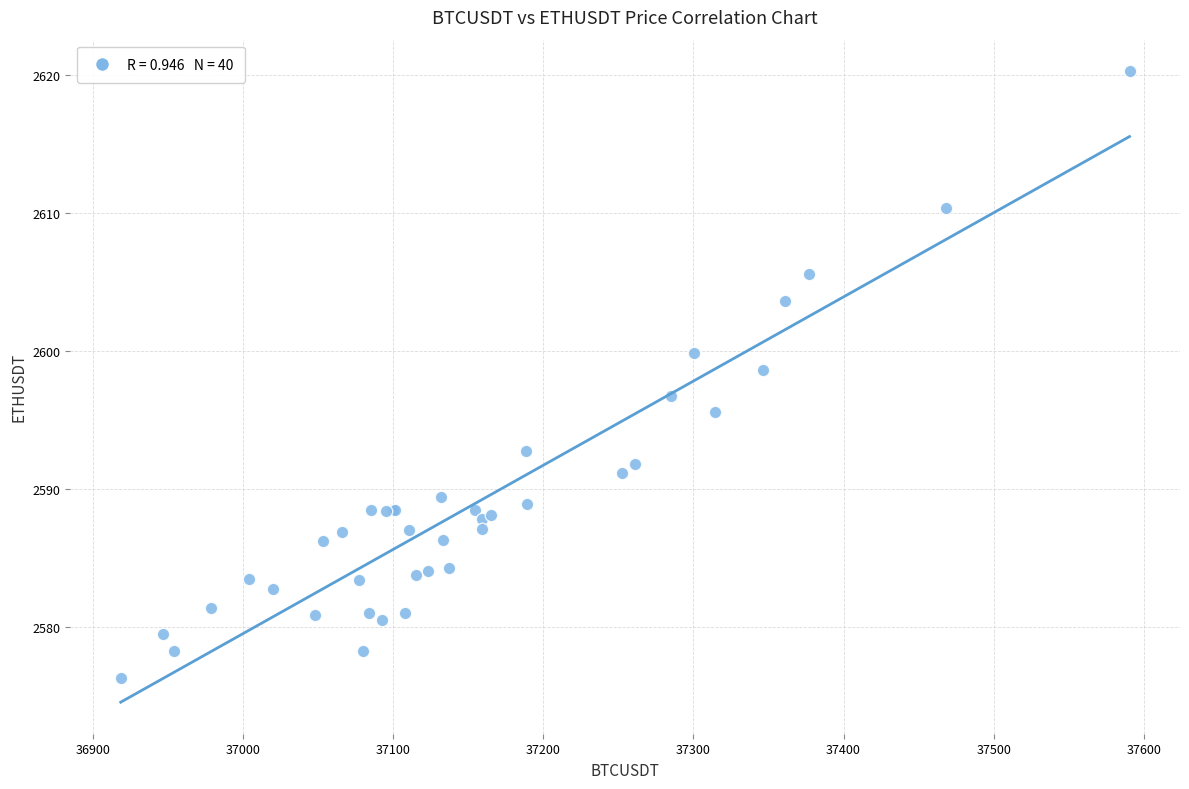

What Y value in the scatter plot is closest to 2598?

2598.6